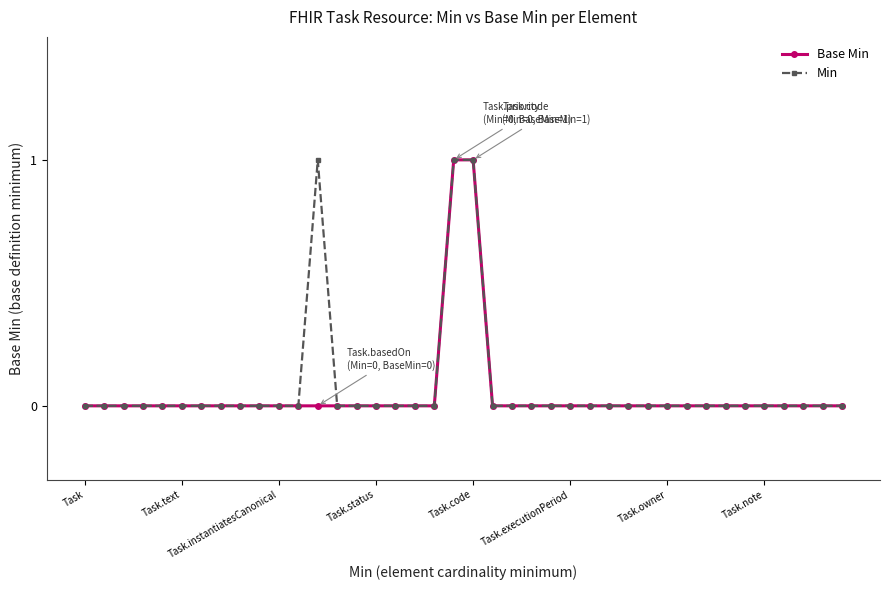

How many lines are shown in the chart?

2